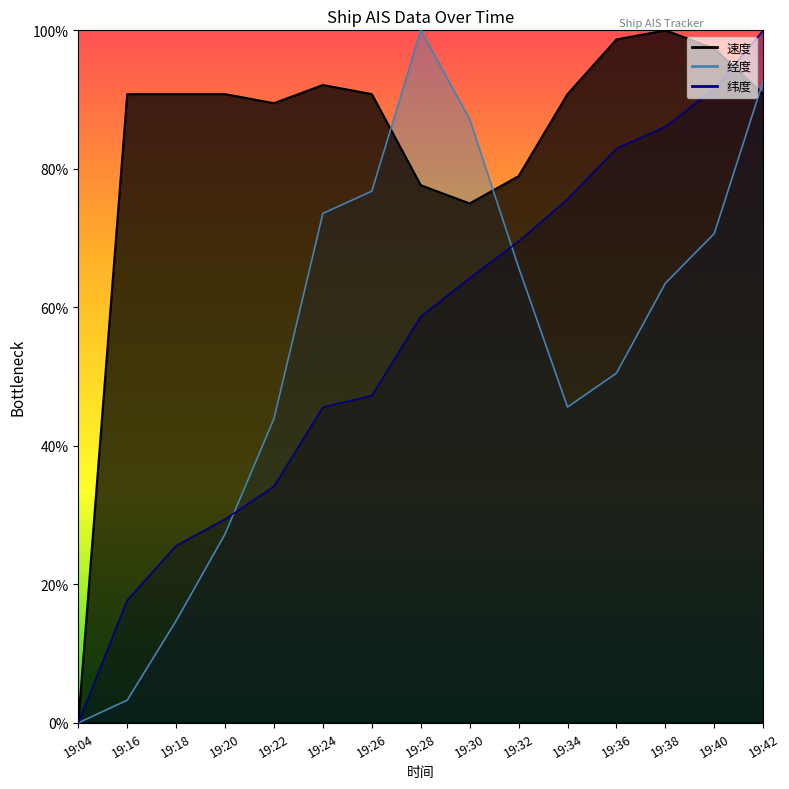

After their last crossing, which series has the higher values: 速度 or 纬度?

纬度